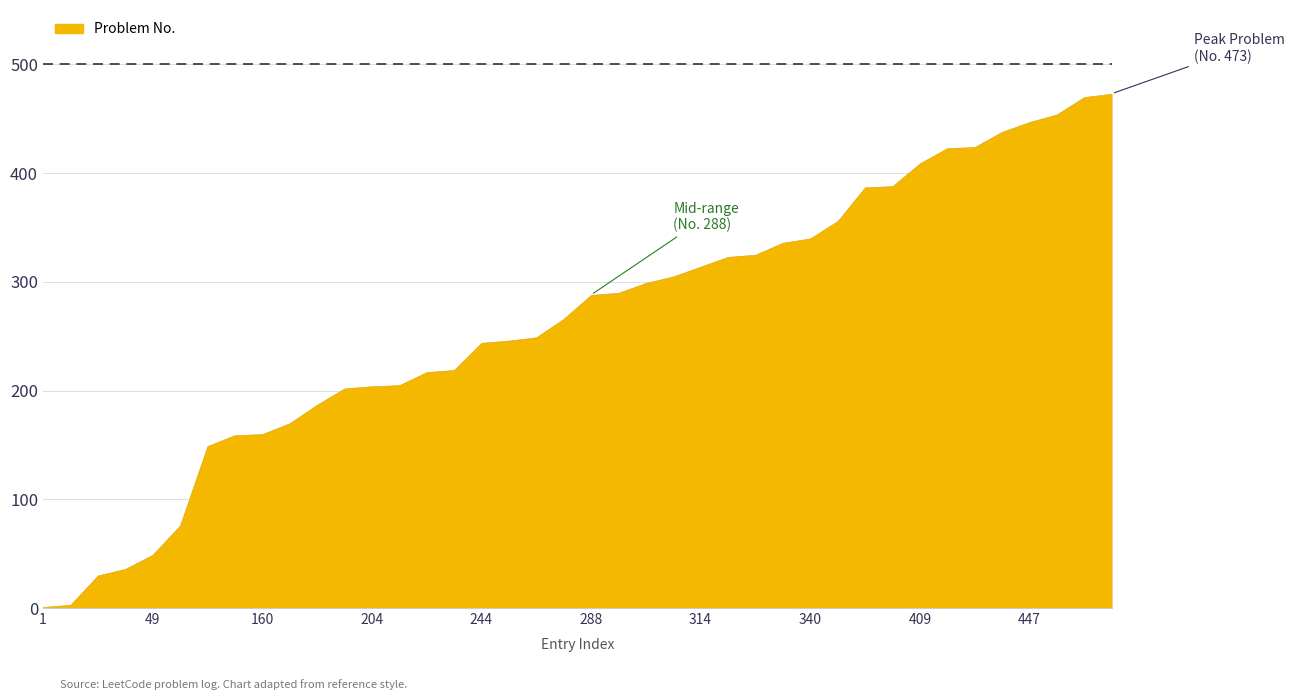

How many values are below 288?

20